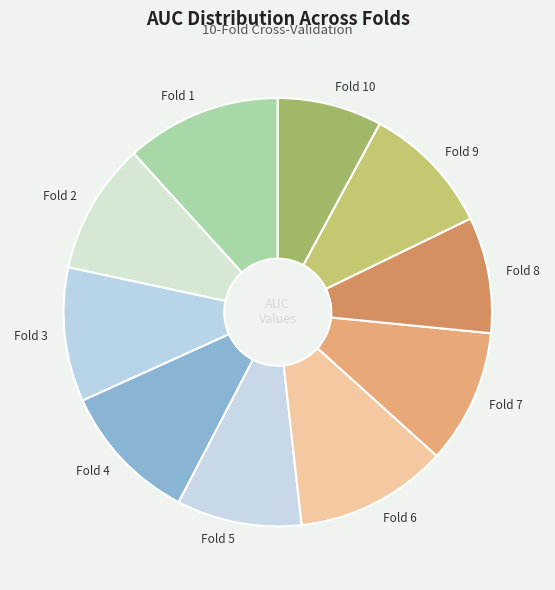

True or false: Fold 8 accounts for 9% of the total.

True